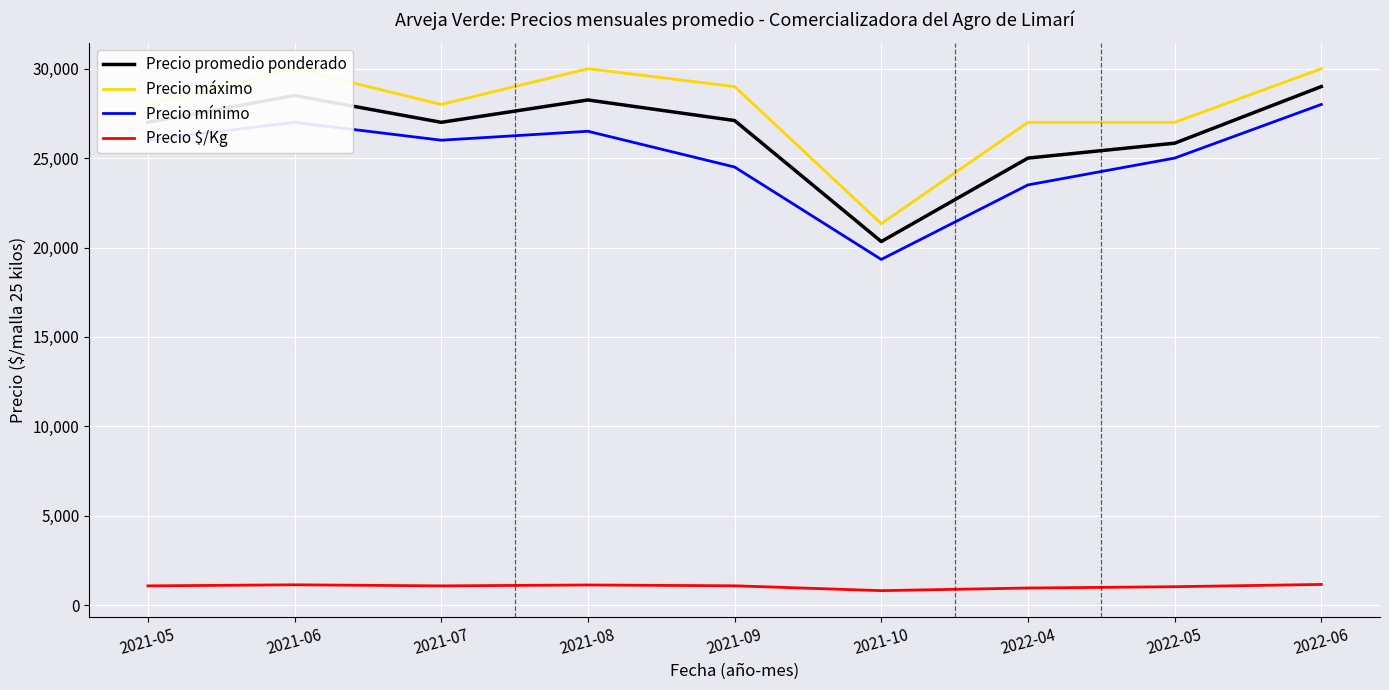

Read the Precio máximo value at 2021-07.

28000